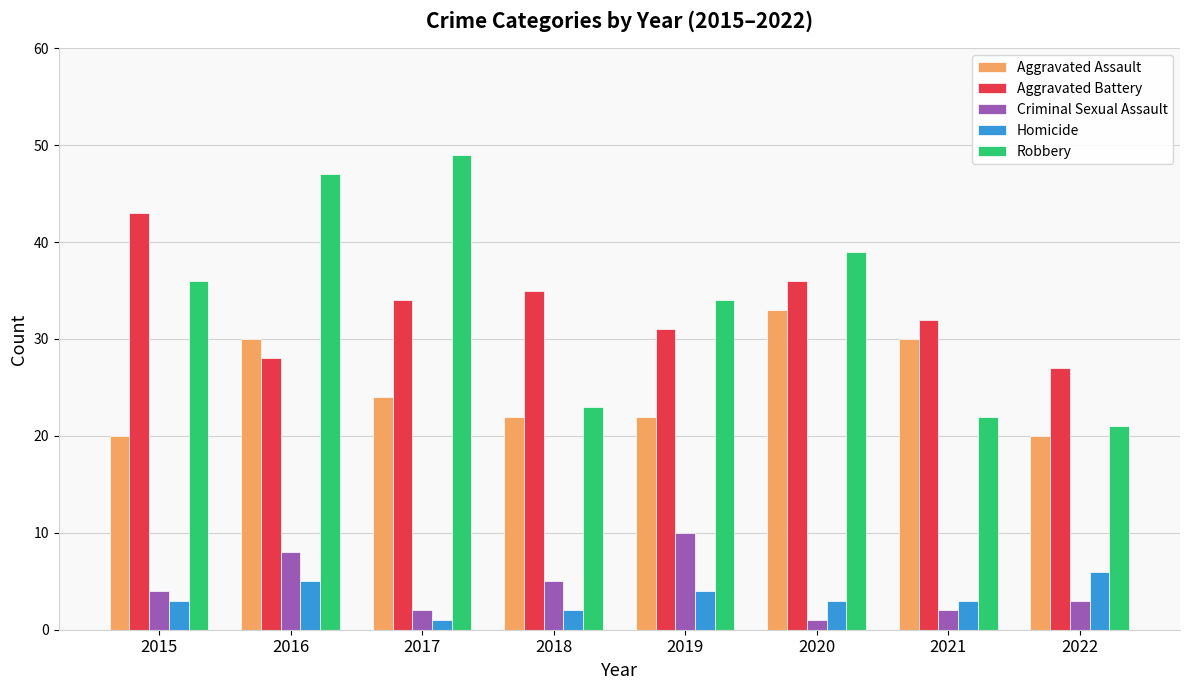

True or false: Robbery has a value of 12 at 2022.

False